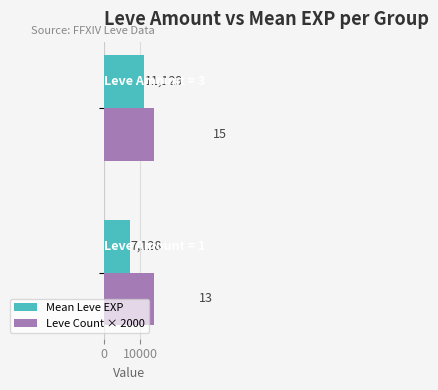

The value of Mean Leve EXP at 0 is 9308.0. True or false?

False